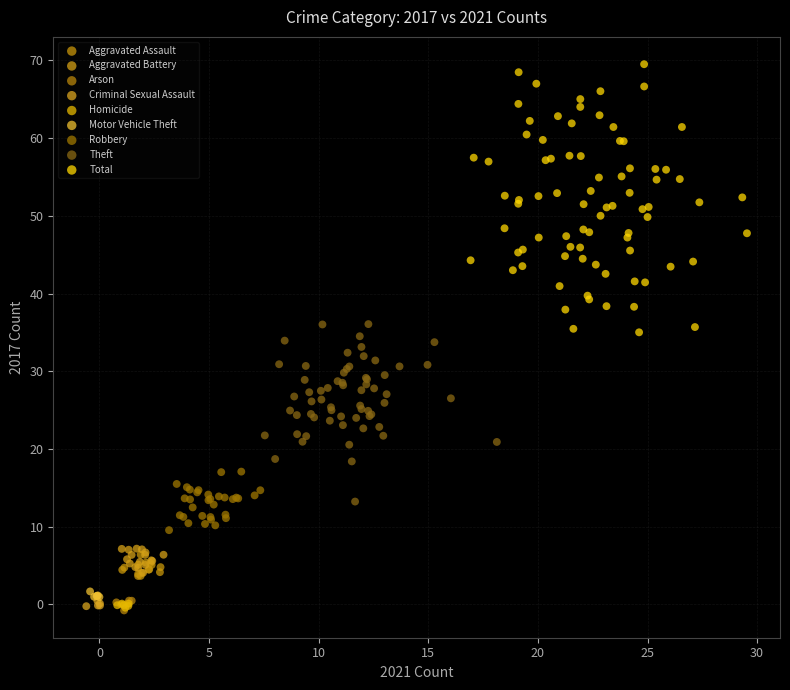

Which series has the widest spread of Y values?

Total